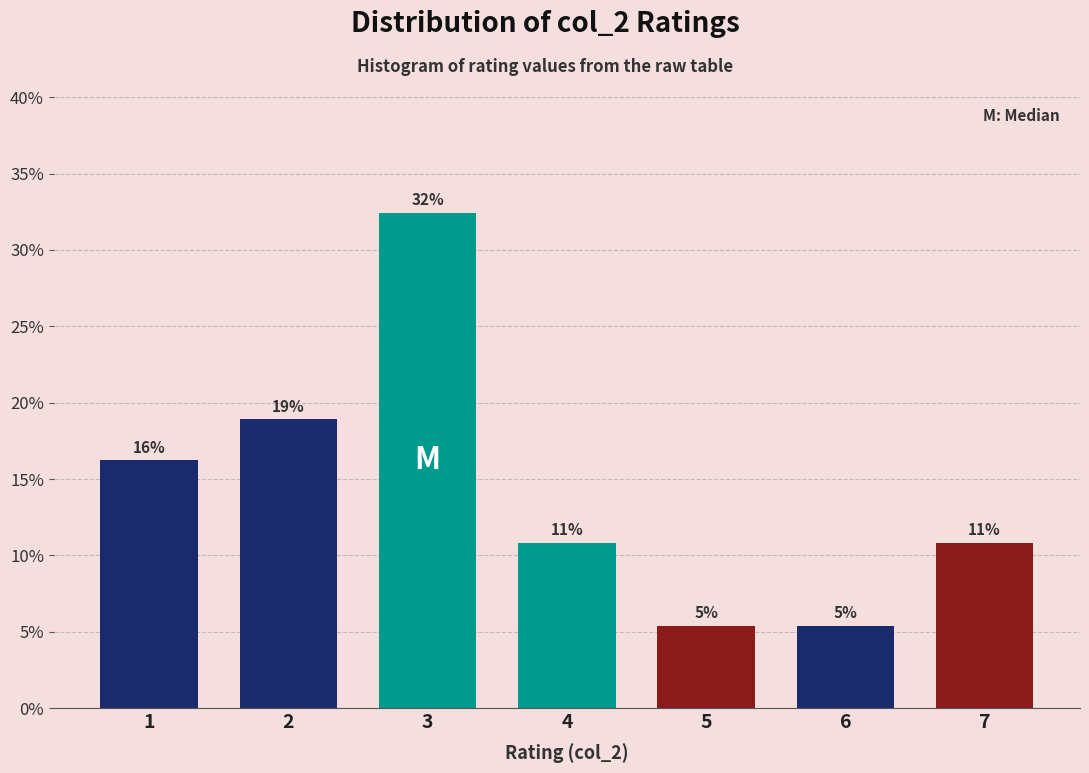

How many bars are there in total?

7